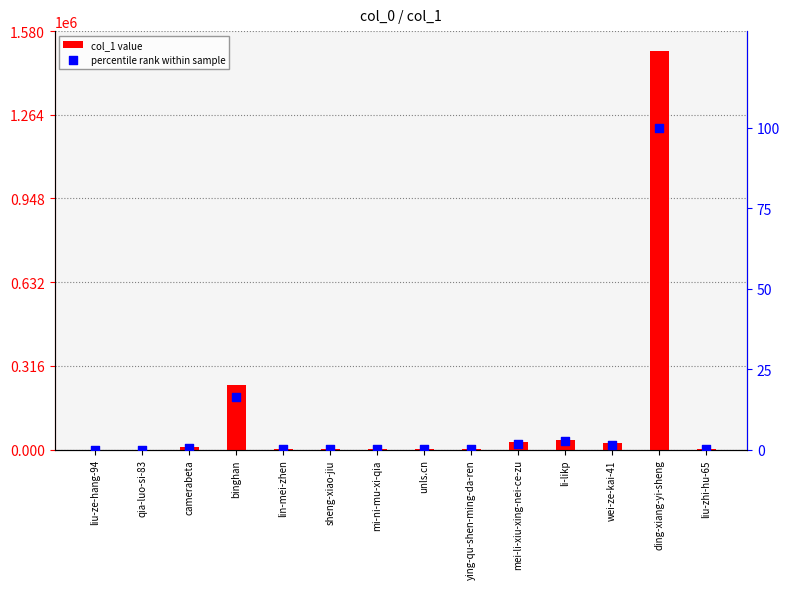

What is the total value across all series at liu-zhi-hu-65?

2682.2